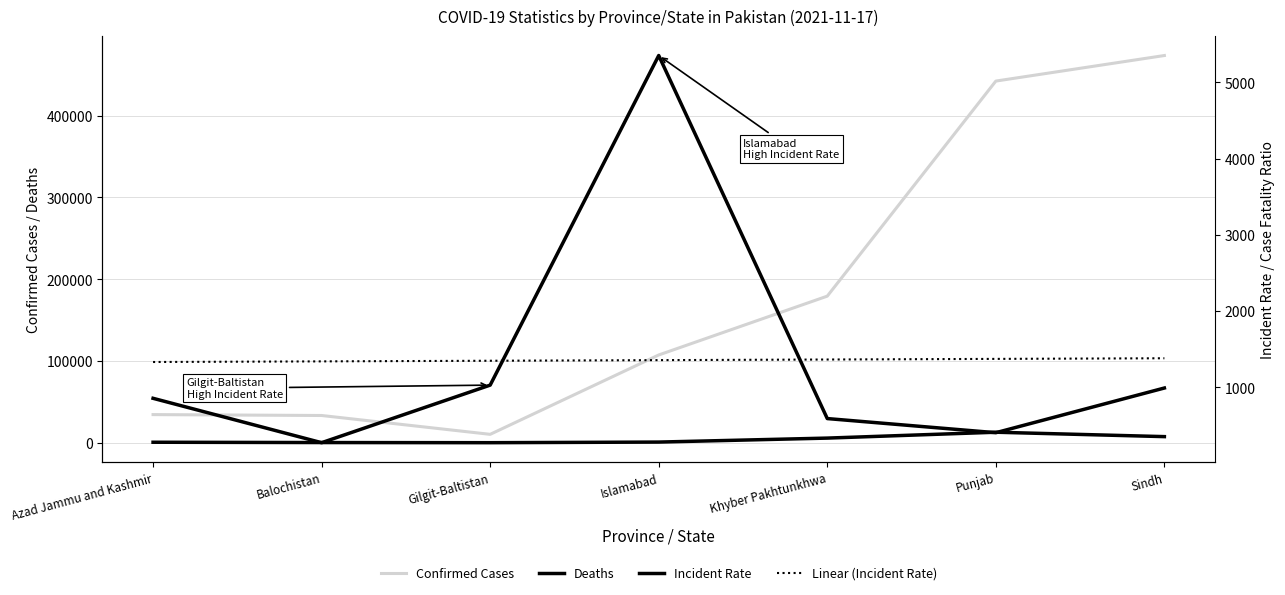

Reading left to right, what are all the values shown in this chart?

Confirmed Cases: Azad Jammu and Kashmir=34517.0	Balochistan=33422.0	Gilgit-Baltistan=10403.0	Islamabad=107383.0	Khyber Pakhtunkhwa=179276.0	Punjab=442068.0	Sindh=473293.0
Deaths: Azad Jammu and Kashmir=741.0	Balochistan=358.0	Gilgit-Baltistan=186.0	Islamabad=949.0	Khyber Pakhtunkhwa=5805.0	Punjab=12984.0	Sindh=7605.0
Incident Rate: Azad Jammu and Kashmir=853.2	Balochistan=270.7	Gilgit-Baltistan=1026.4	Islamabad=5351.6	Khyber Pakhtunkhwa=587.3	Punjab=401.8	Sindh=988.4
Linear (Incident Rate): Azad Jammu and Kashmir=1329.7	Balochistan=1337.9	Gilgit-Baltistan=1346.0	Islamabad=1354.2	Khyber Pakhtunkhwa=1362.4	Punjab=1370.5	Sindh=1378.7